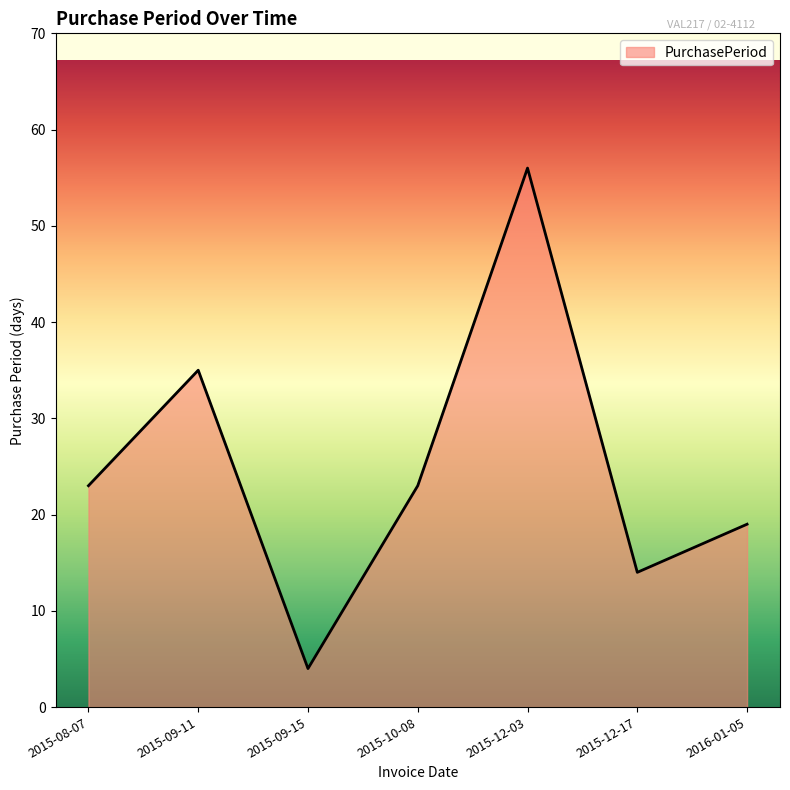

What is the average value?

25